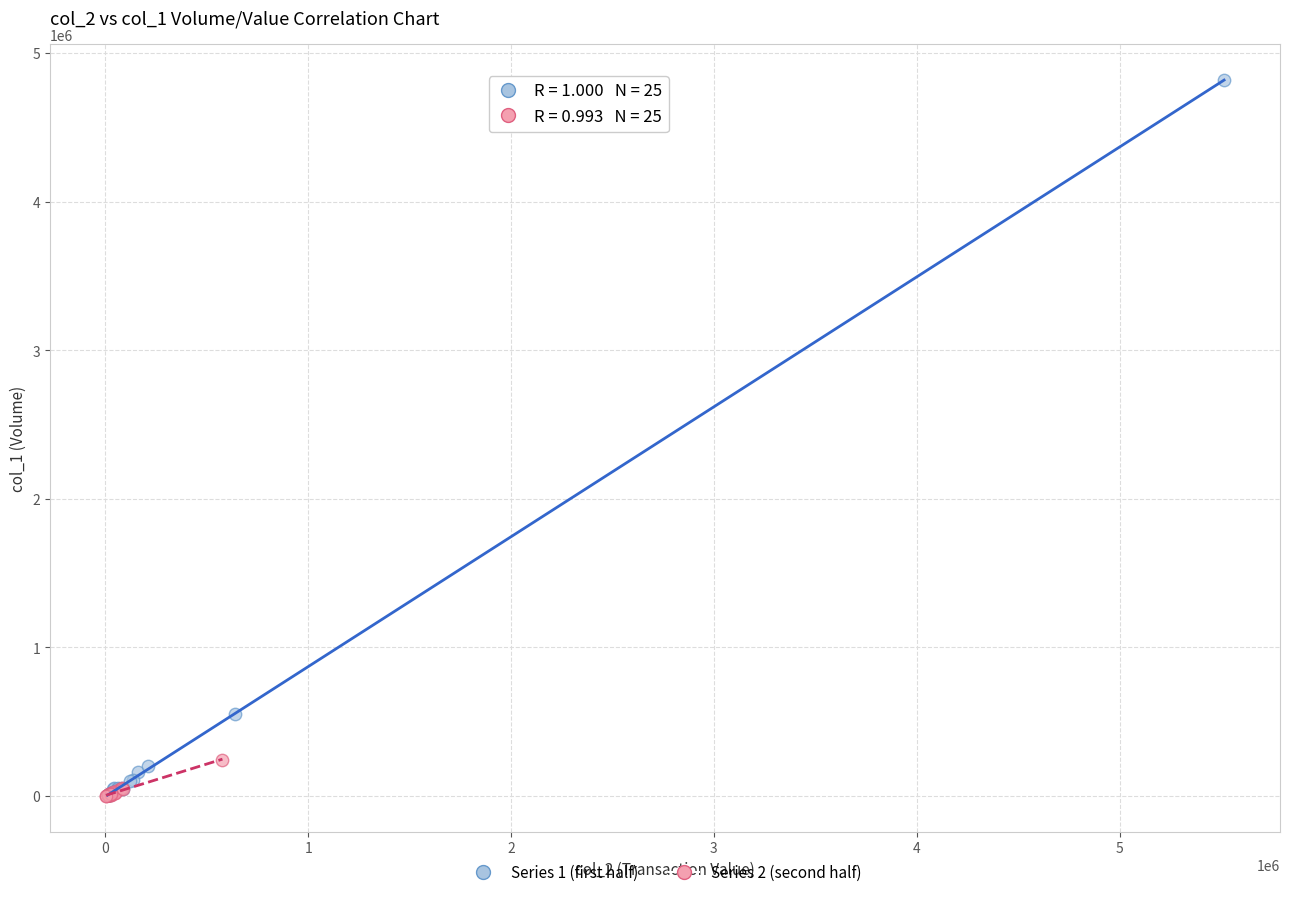

Which series contains the highest Y value?

Series 1 (first half)